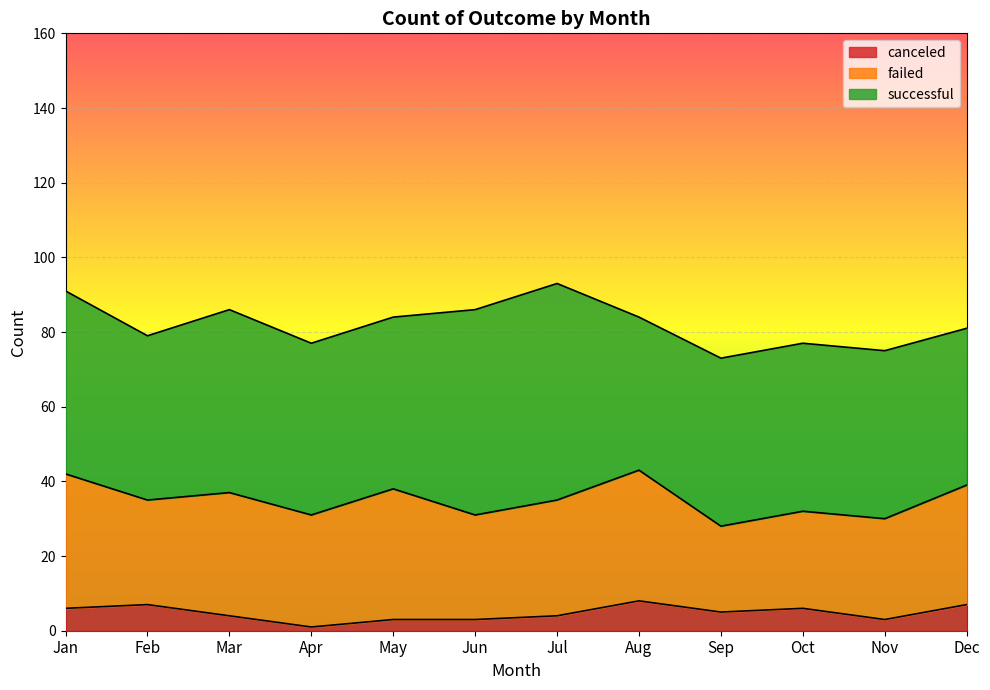

Is it true that failed equals 10 at Nov?

False